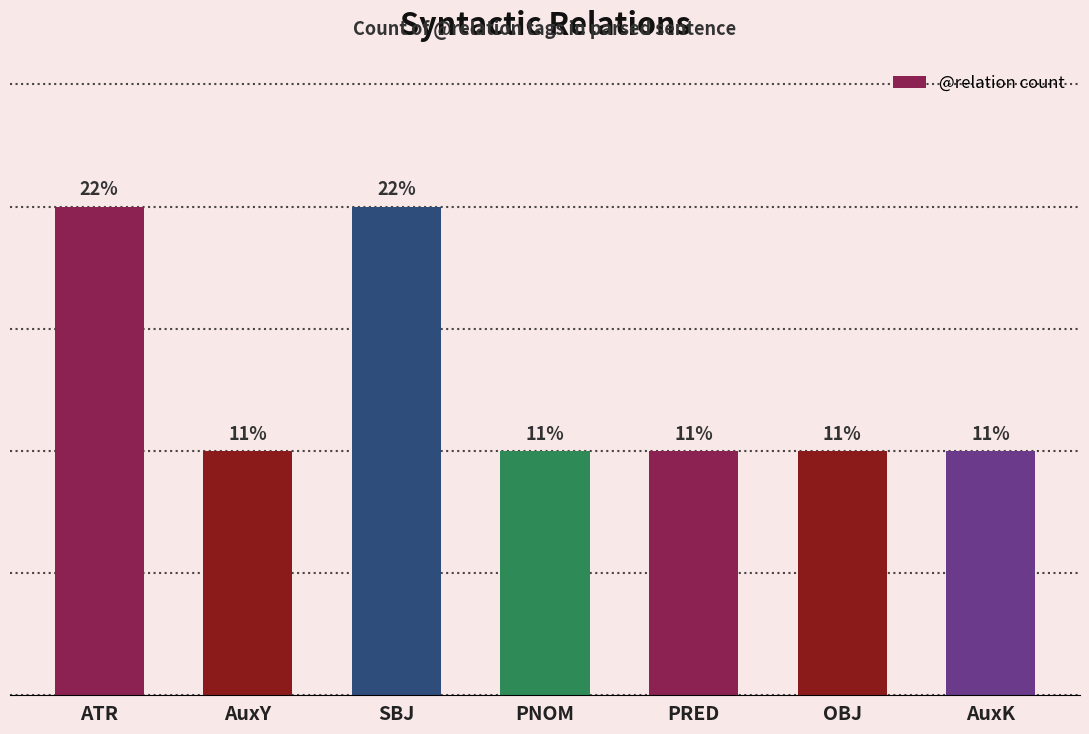

Which category has the lowest value across all series?

AuxY